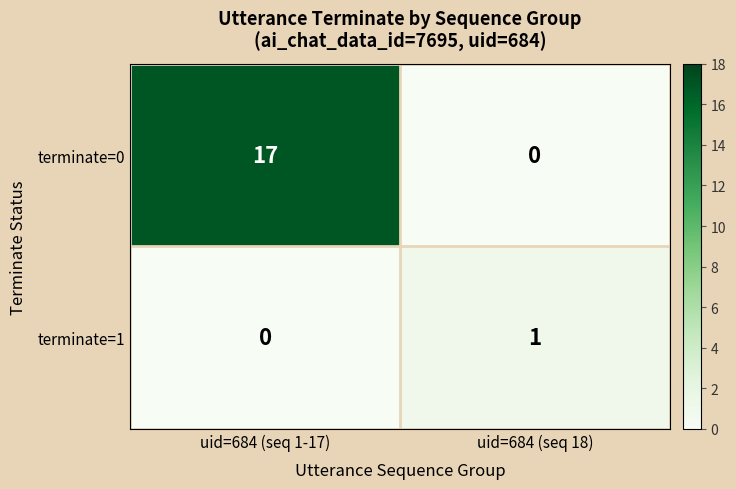

Which series changed the most between uid=684 (seq 1-17) and uid=684 (seq 18)?

terminate=0